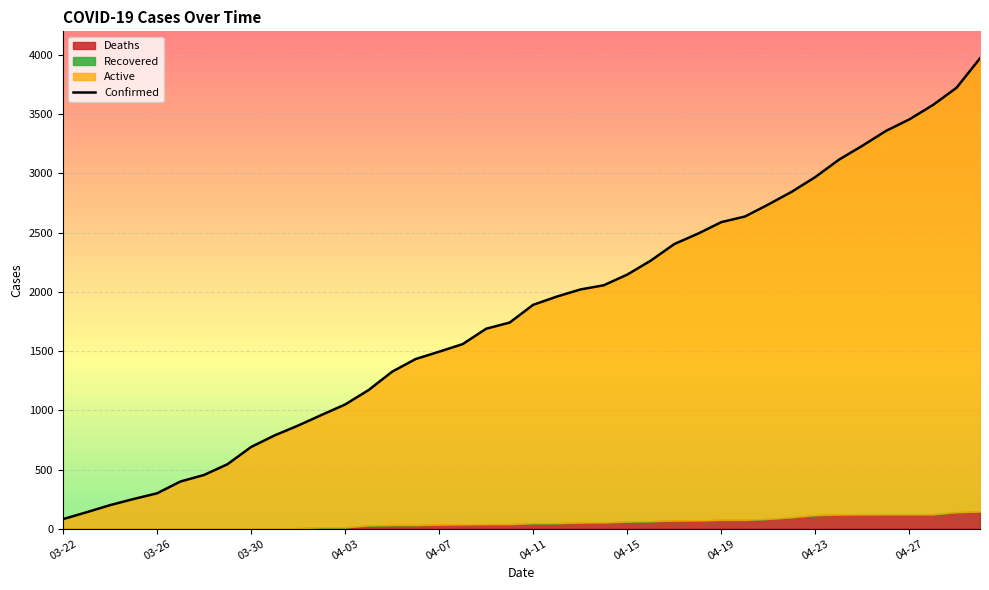

True or false: there are more than 0 points higher than both neighbors.

False